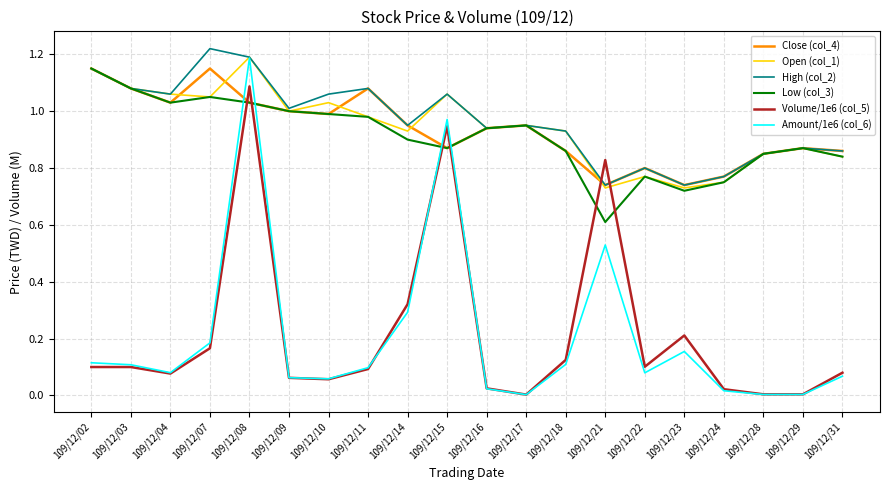

Which series has the largest range (max minus min)?

Amount/1e6 (col_6)